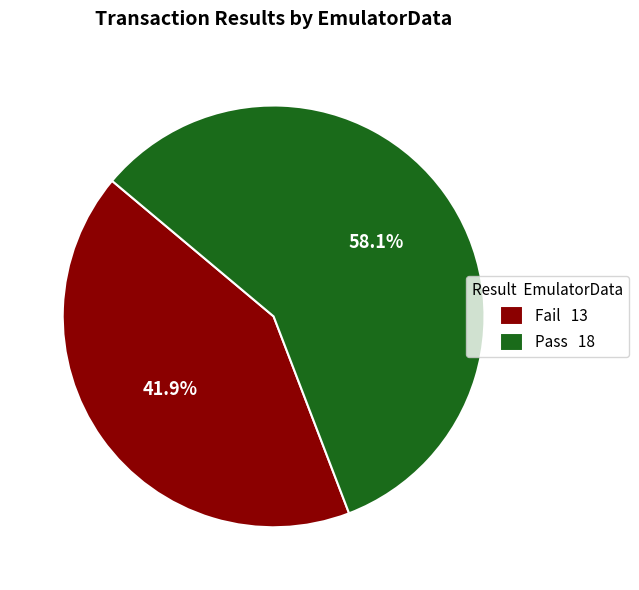

What percentage is the Fail slice, to the nearest percent?

42%